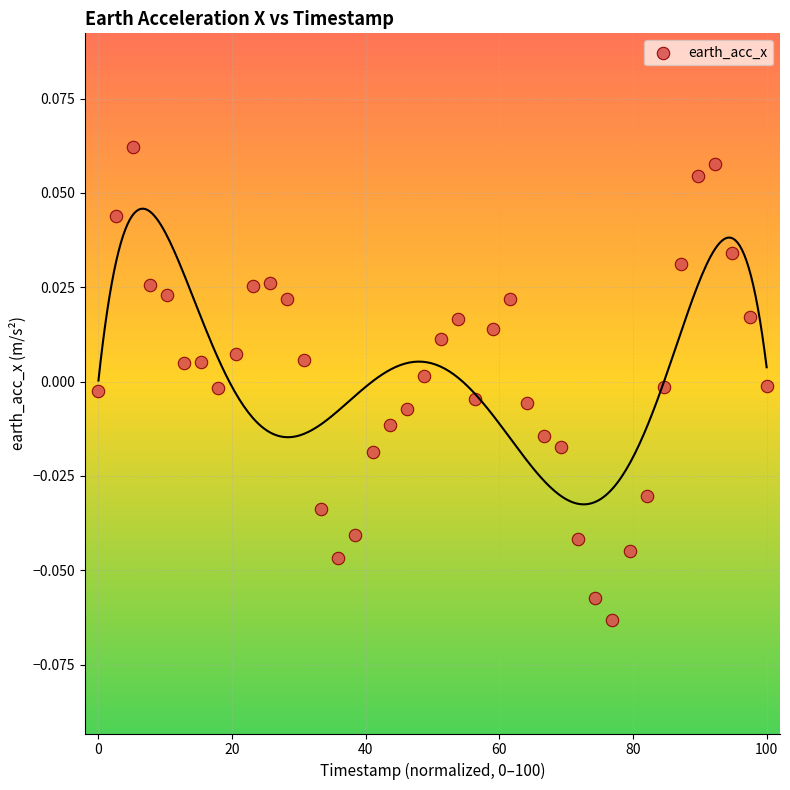

What is the range of X values (max minus min)?

100.0